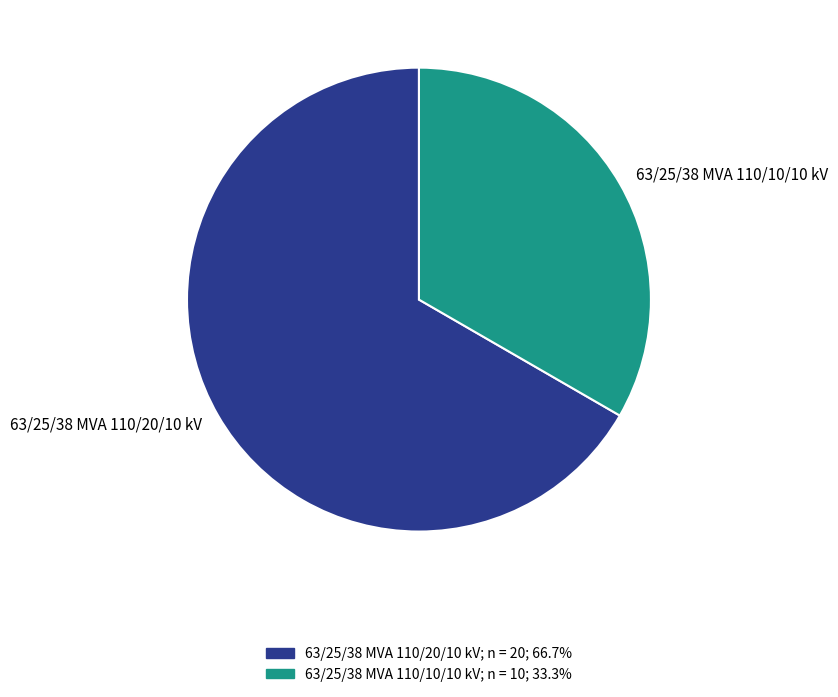

Which has a higher value, 63/25/38 MVA 110/20/10 kV or 63/25/38 MVA 110/10/10 kV?

63/25/38 MVA 110/20/10 kV